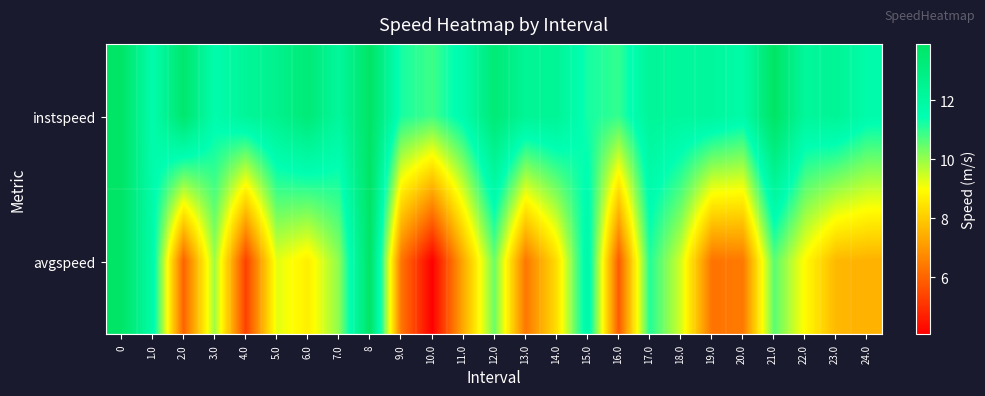

What is the difference between the highest and lowest values at 15.0?

0.7